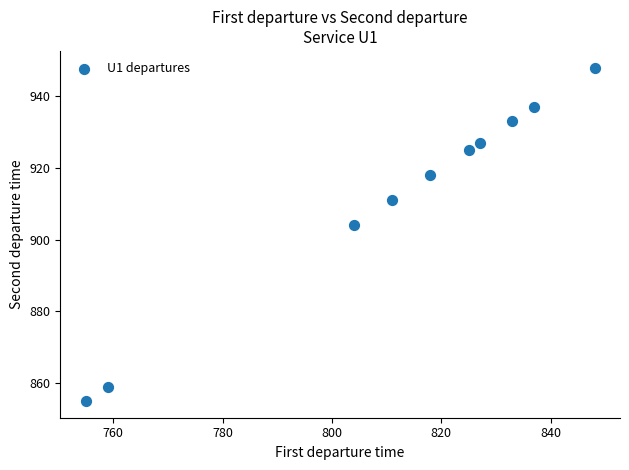

What Y value in the scatter plot is closest to 901?

904